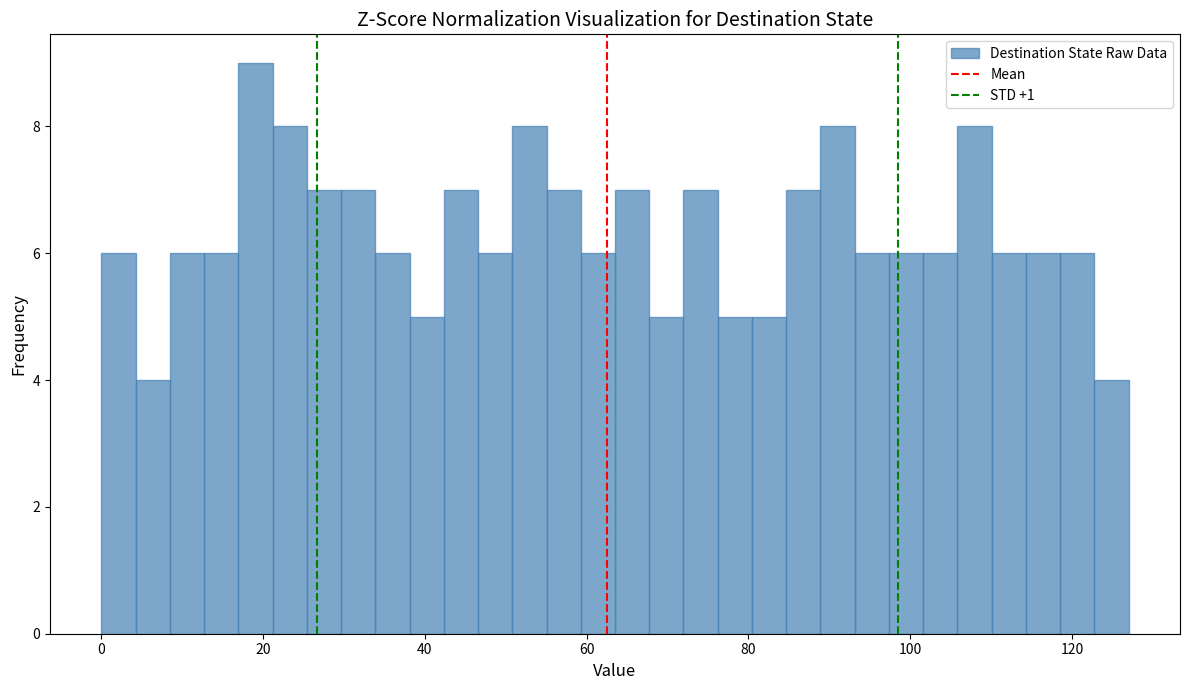

Around what value on the x-axis is the tallest bar? Give the approximate position of its centre, as read against the axis.

20